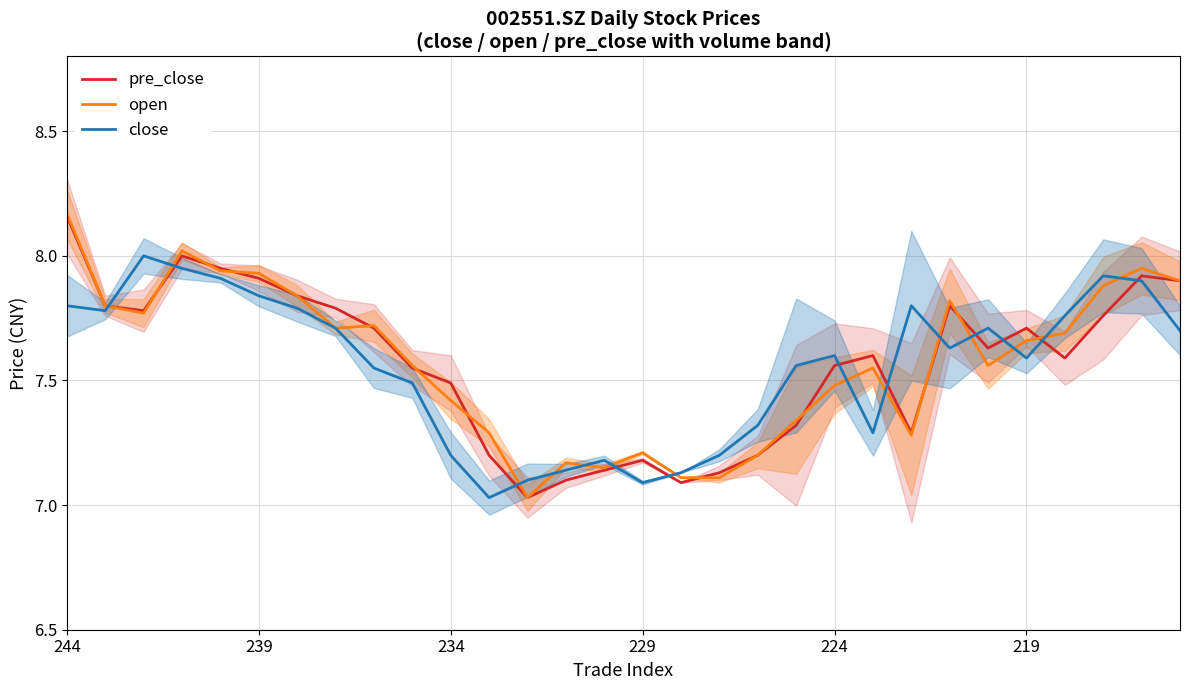

At 17, list the series in order from largest to smallest.

close, pre_close, open